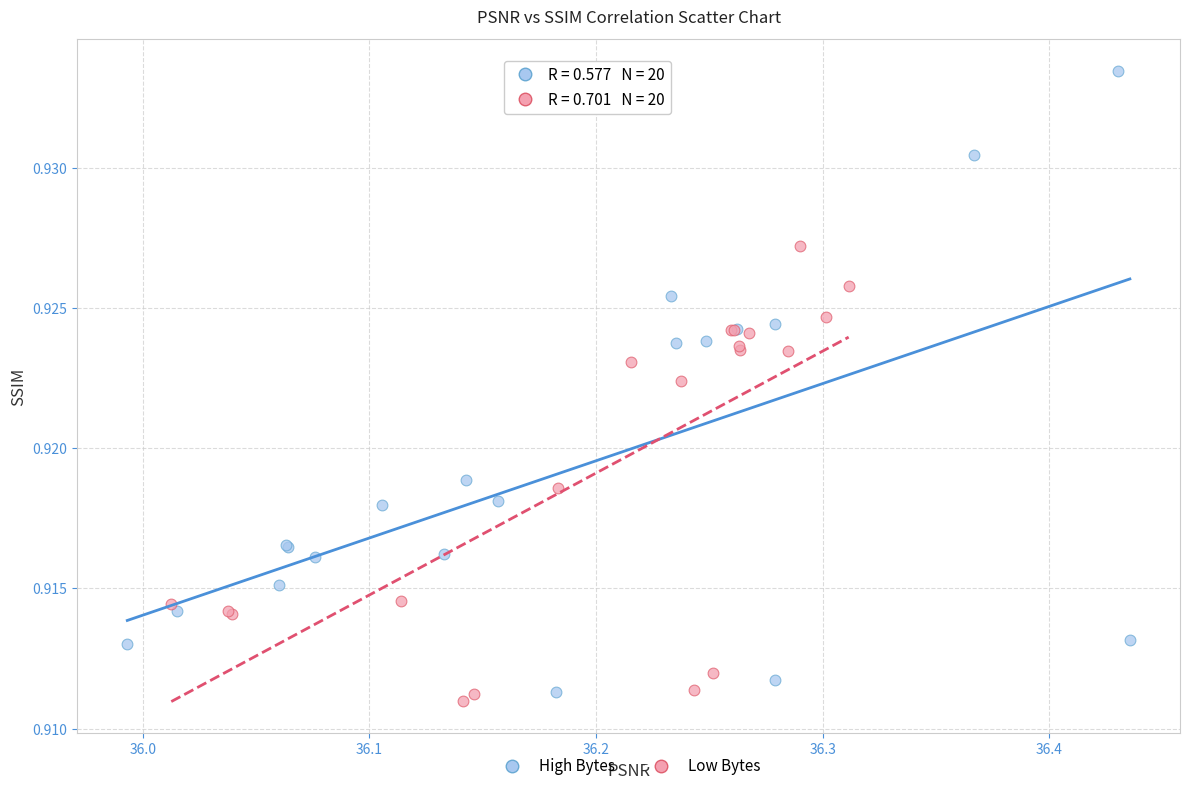

Which series has the widest spread of Y values?

High Bytes